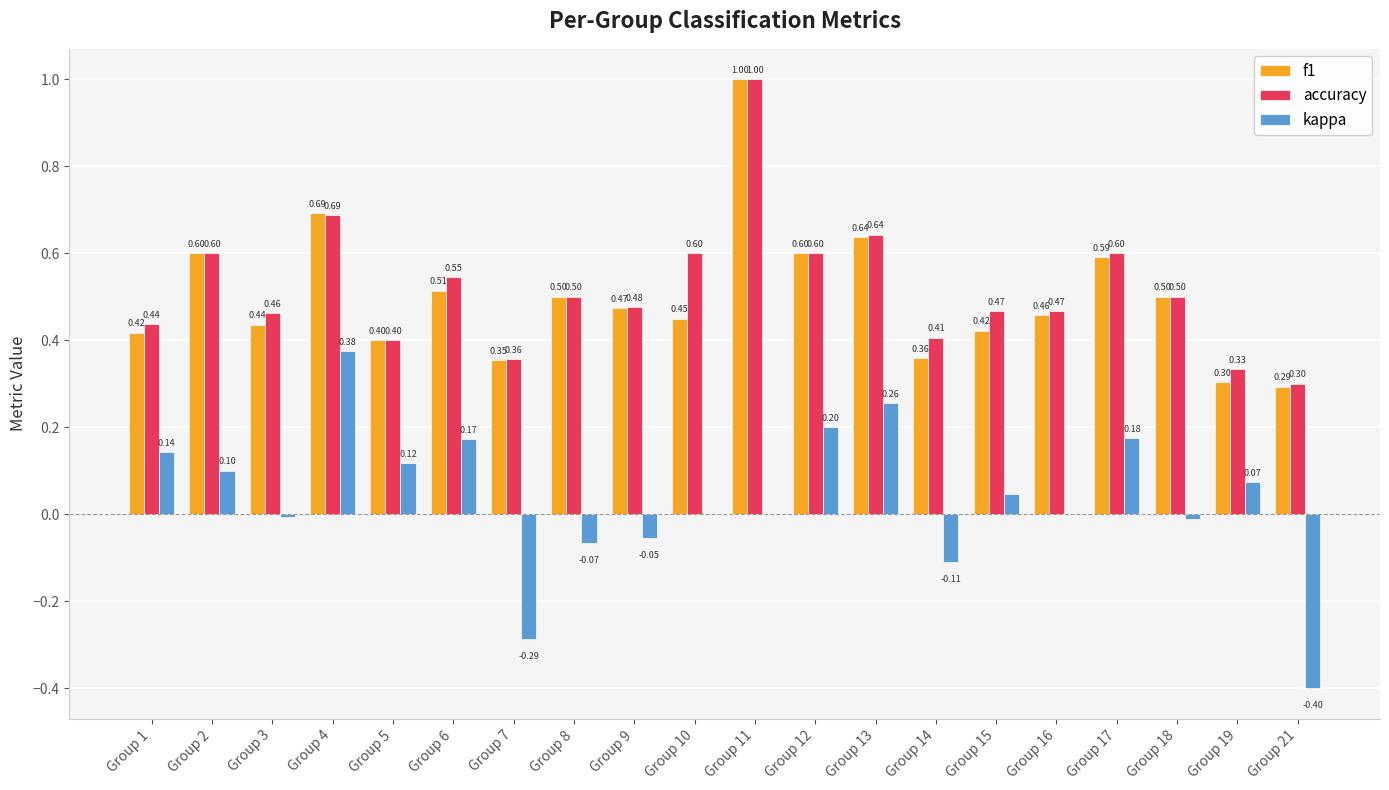

Which series has the widest spread of values?

kappa